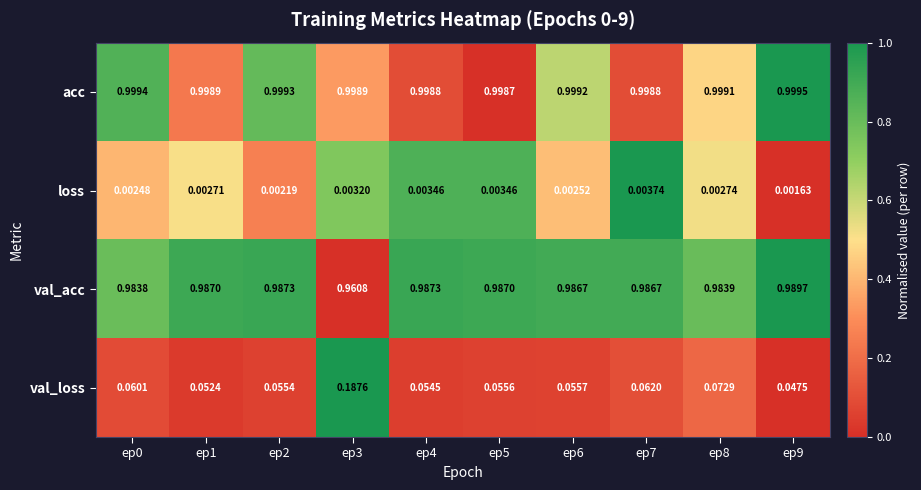

List the series in order of their peak value, lowest first.

loss, val_loss, val_acc, acc